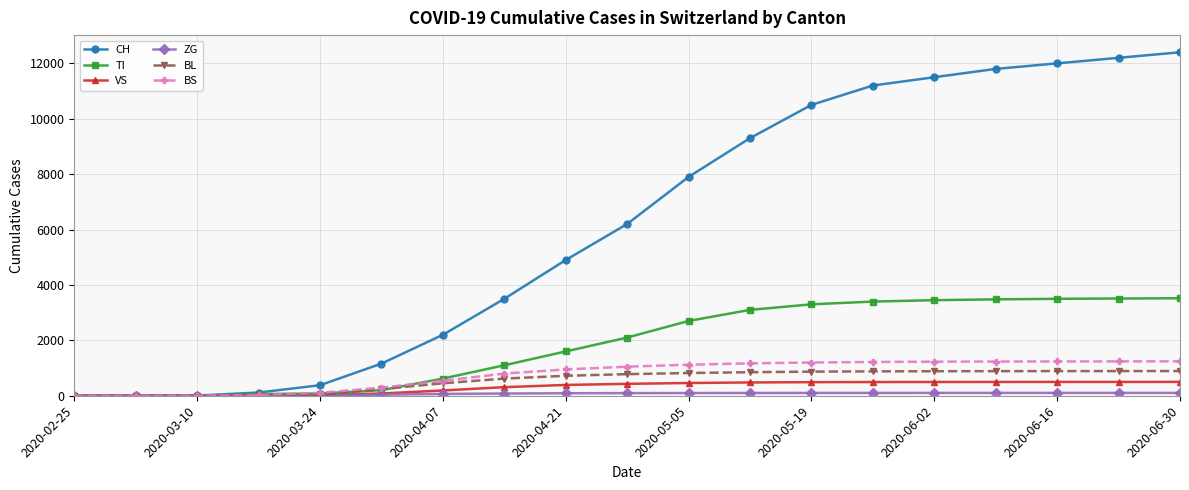

Which series has the largest range (max minus min)?

CH